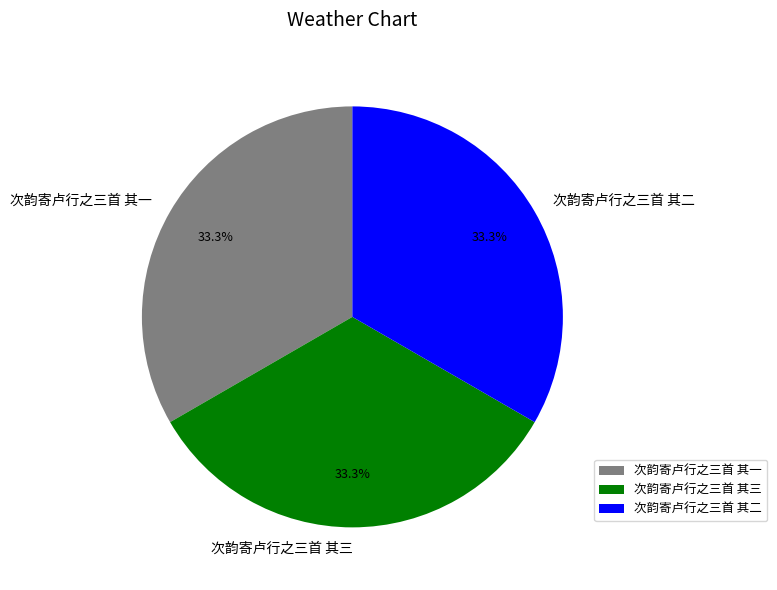

To the nearest percent, what is the combined percentage of 次韵寄卢行之三首 其三 and 次韵寄卢行之三首 其二?

67%